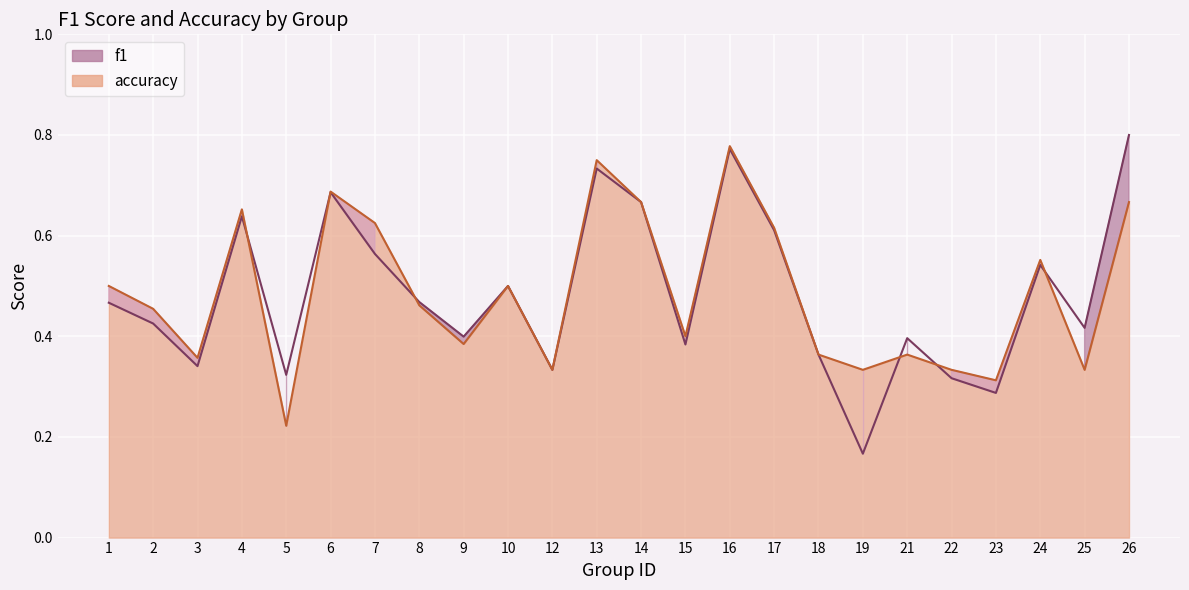

At which category does accuracy reach its first local peak?

4